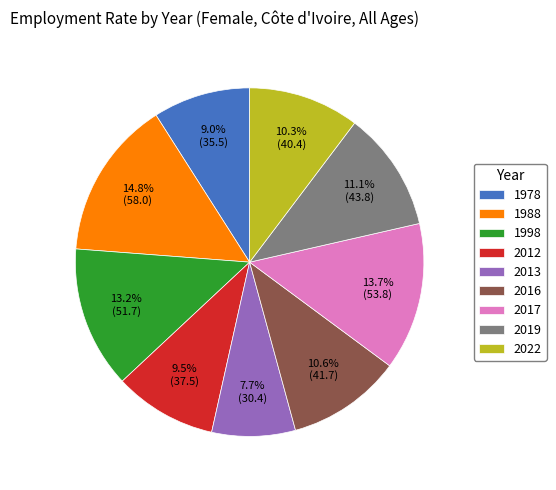

To the nearest percent, what is the average slice percentage?

11%